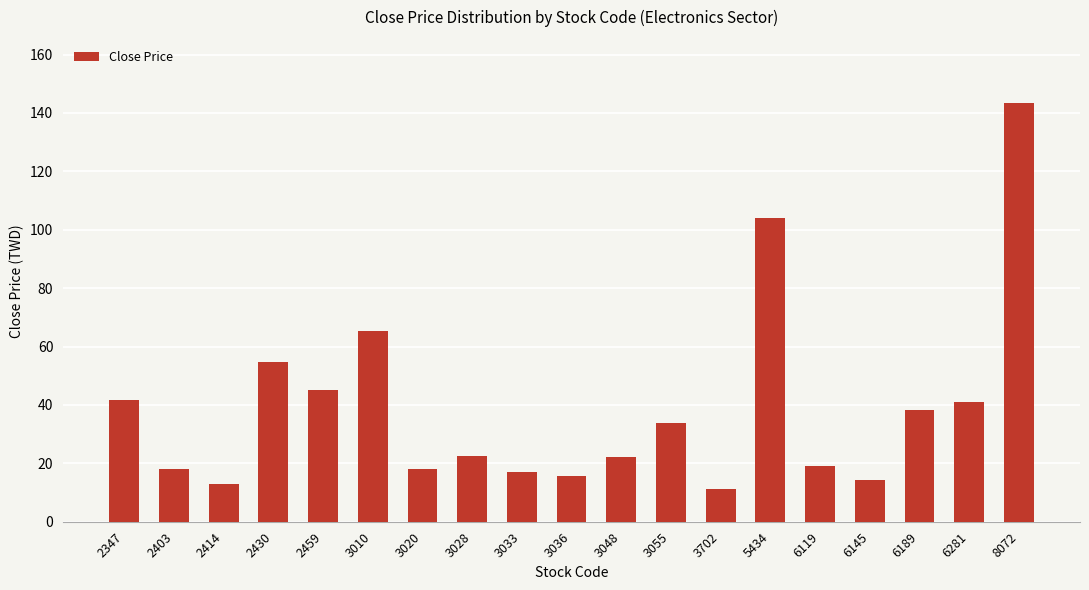

How many categories are shown in the chart?

19